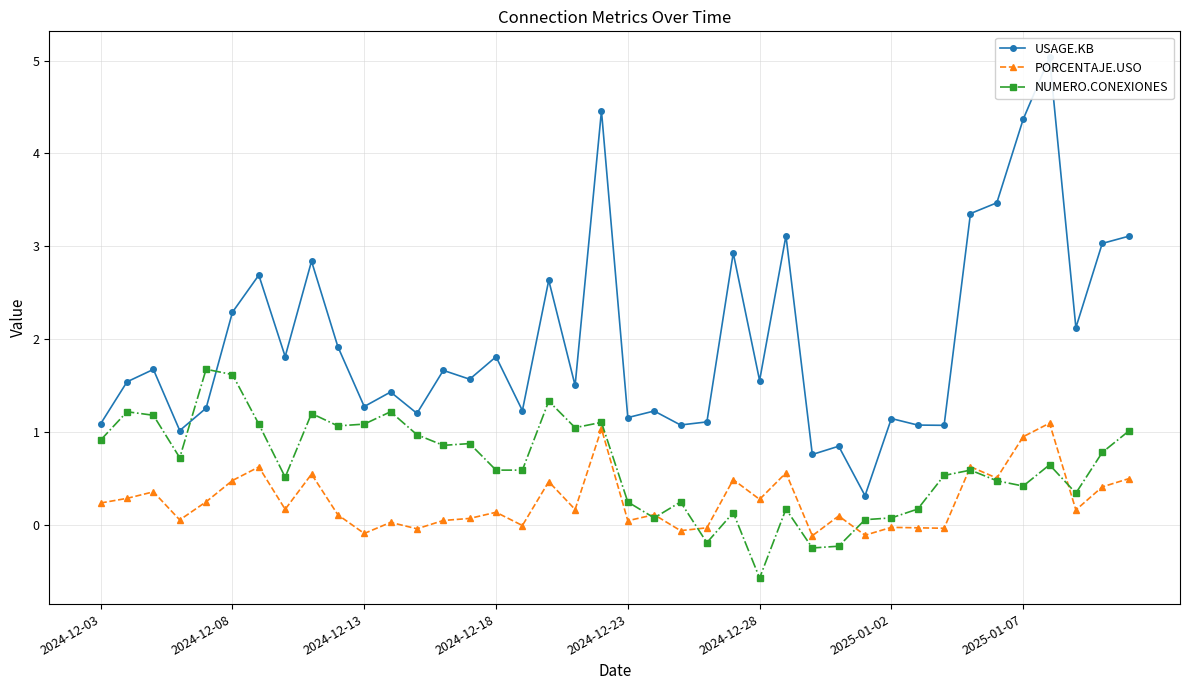

What is the difference between the USAGE.KB values at 29 and 36?

4.7